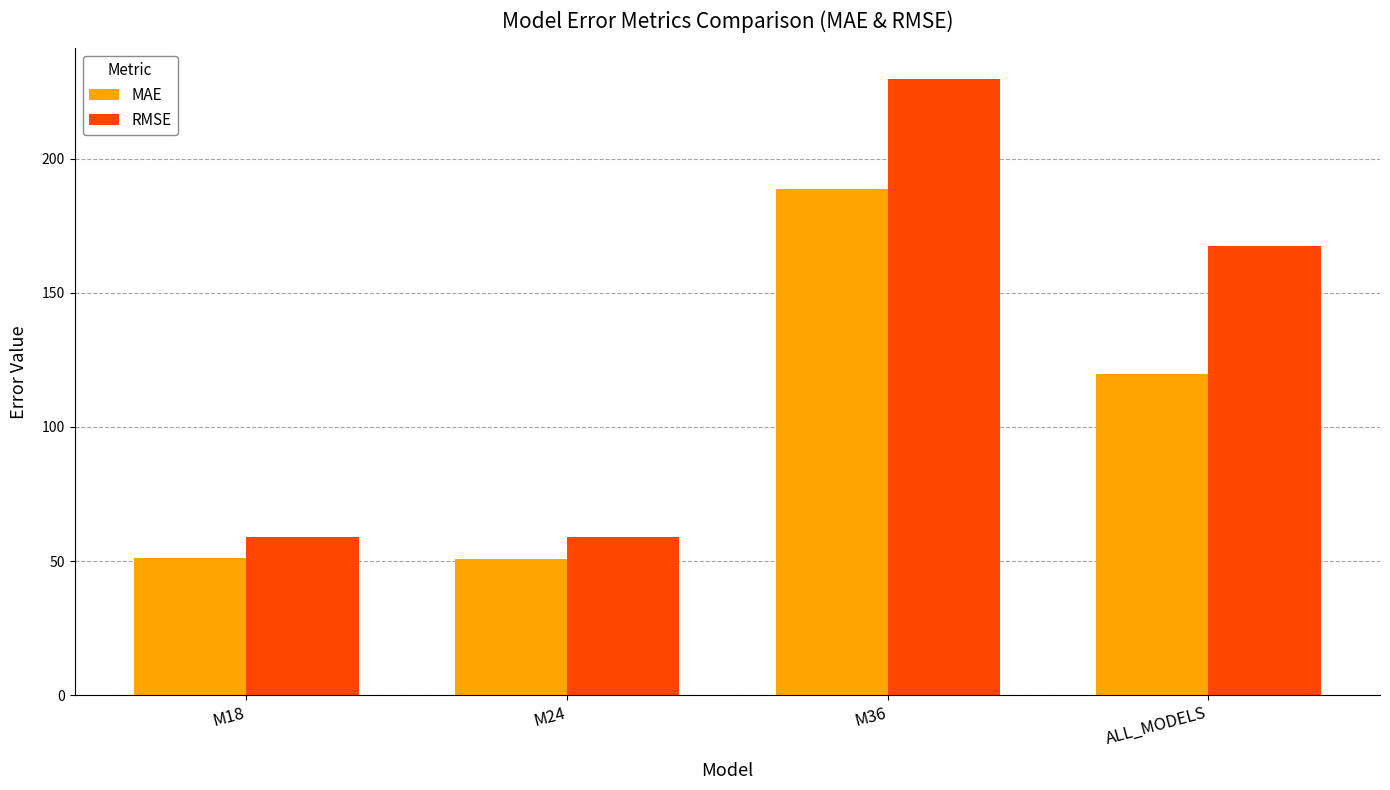

What is the average value of the RMSE series?

128.8